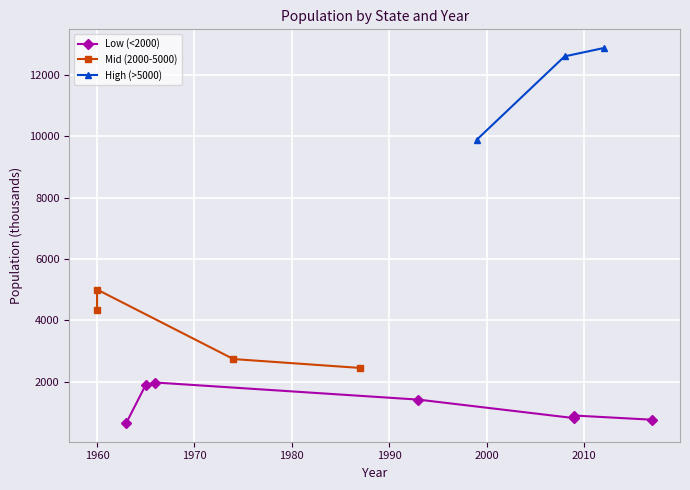

True or false: y_values has more than 0 interior local peaks.

True